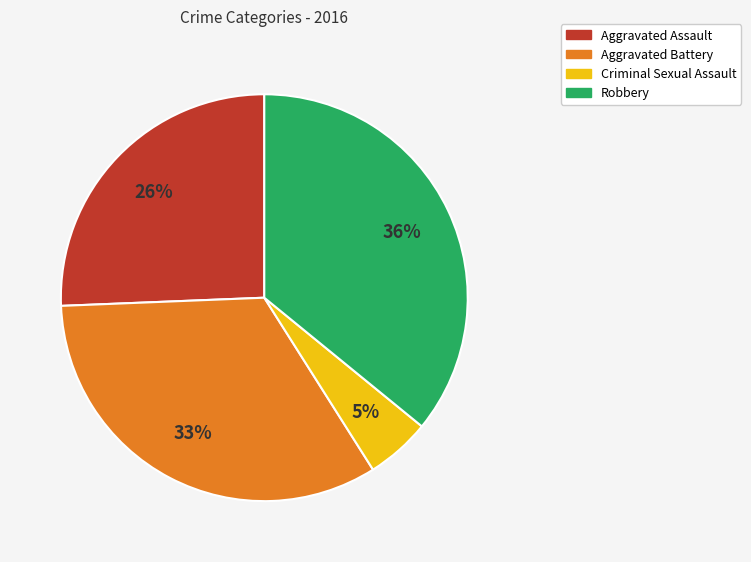

To the nearest percent, what is the difference between the largest and smallest slice percentages?

31%